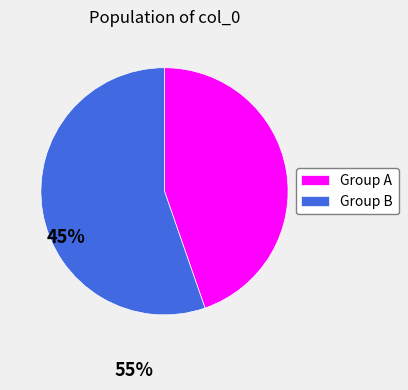

Is the sum of Group B and Group A greater than half?

Yes